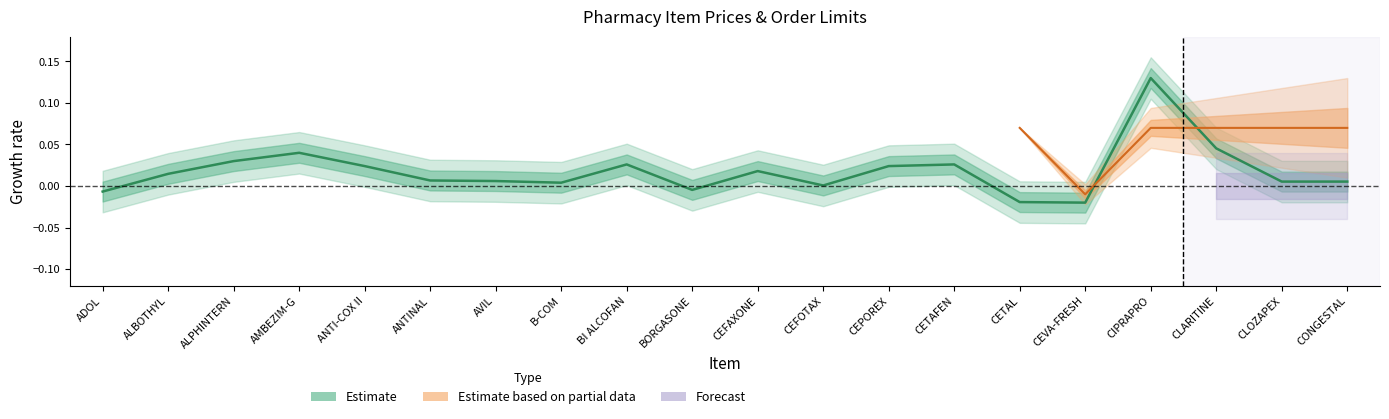

Reading left to right, extract all data points from this chart.

ADOL=-0.0	ALBOTHYL=0.0	ALPHINTERN=0.0	AMBEZIM-G=0.0	ANTI-COX II=0.0	ANTINAL=0.0	AVIL=0.0	B-COM=0.0	BI ALCOFAN=0.0	BORGASONE=-0.0	CEFAXONE=0.0	CEFOTAX=0.0	CEPOREX=0.0	CETAFEN=0.0	CETAL=-0.0	CEVA-FRESH=-0.0	CIPRAPRO=0.1	CLARITINE=0.0	CLOZAPEX=0.0	CONGESTAL=0.0